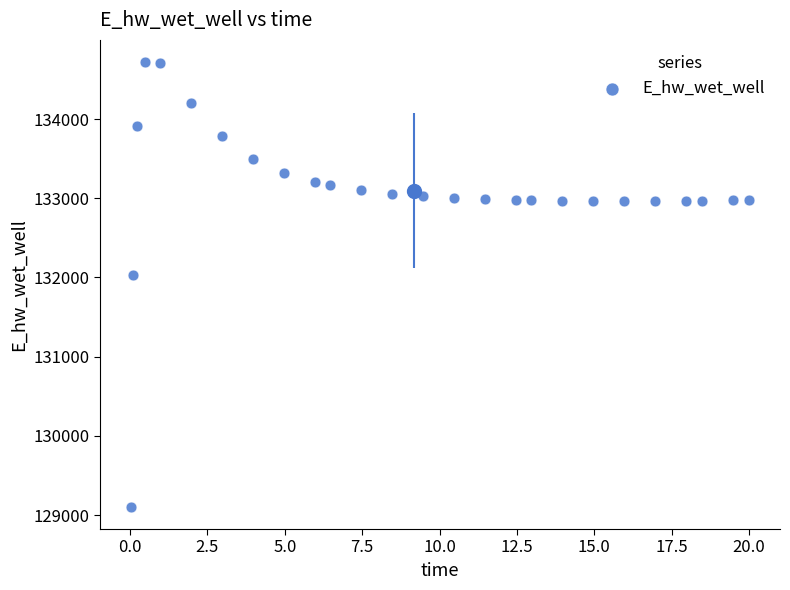

What Y value in the scatter plot is closest to 131911?

132033.3